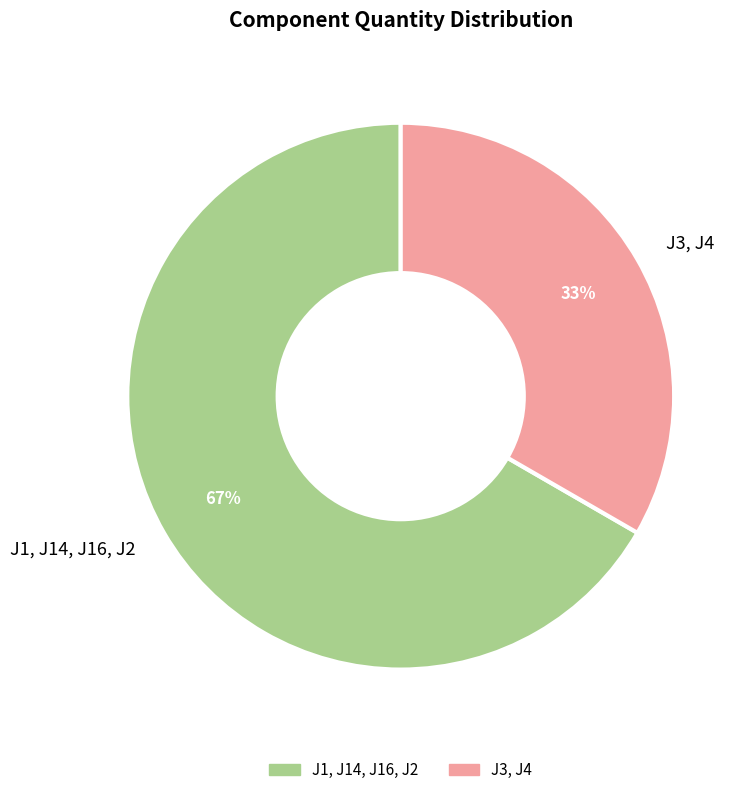

To the nearest percent, what is the average slice percentage?

50%